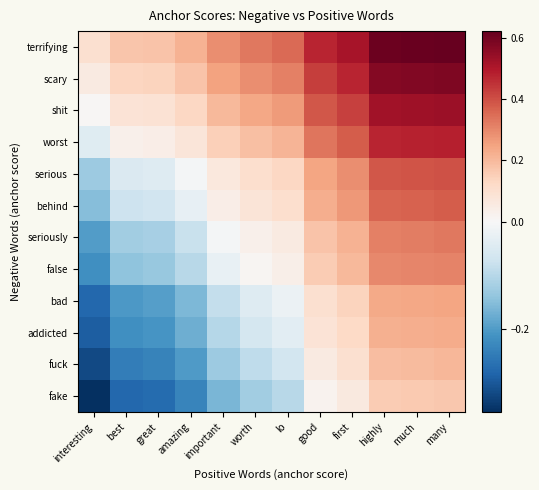

Between interesting and amazing, which is larger?

amazing